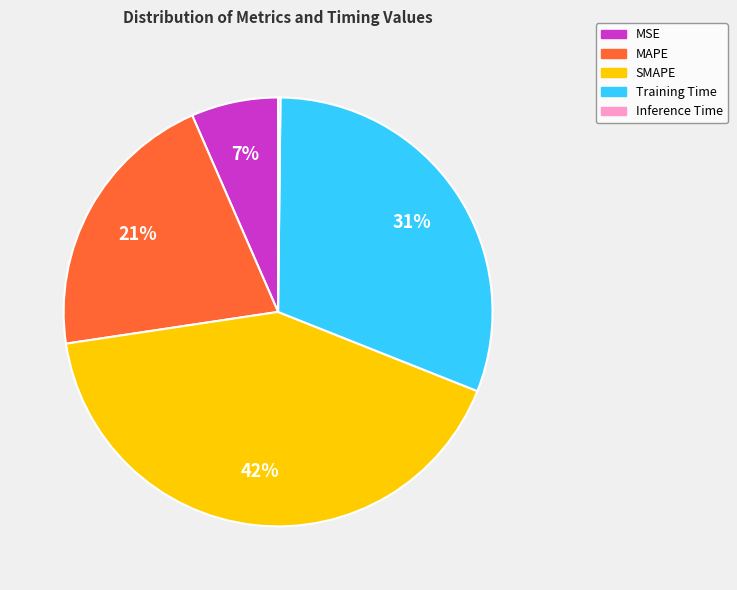

To the nearest percent, what is the average slice percentage?

20%